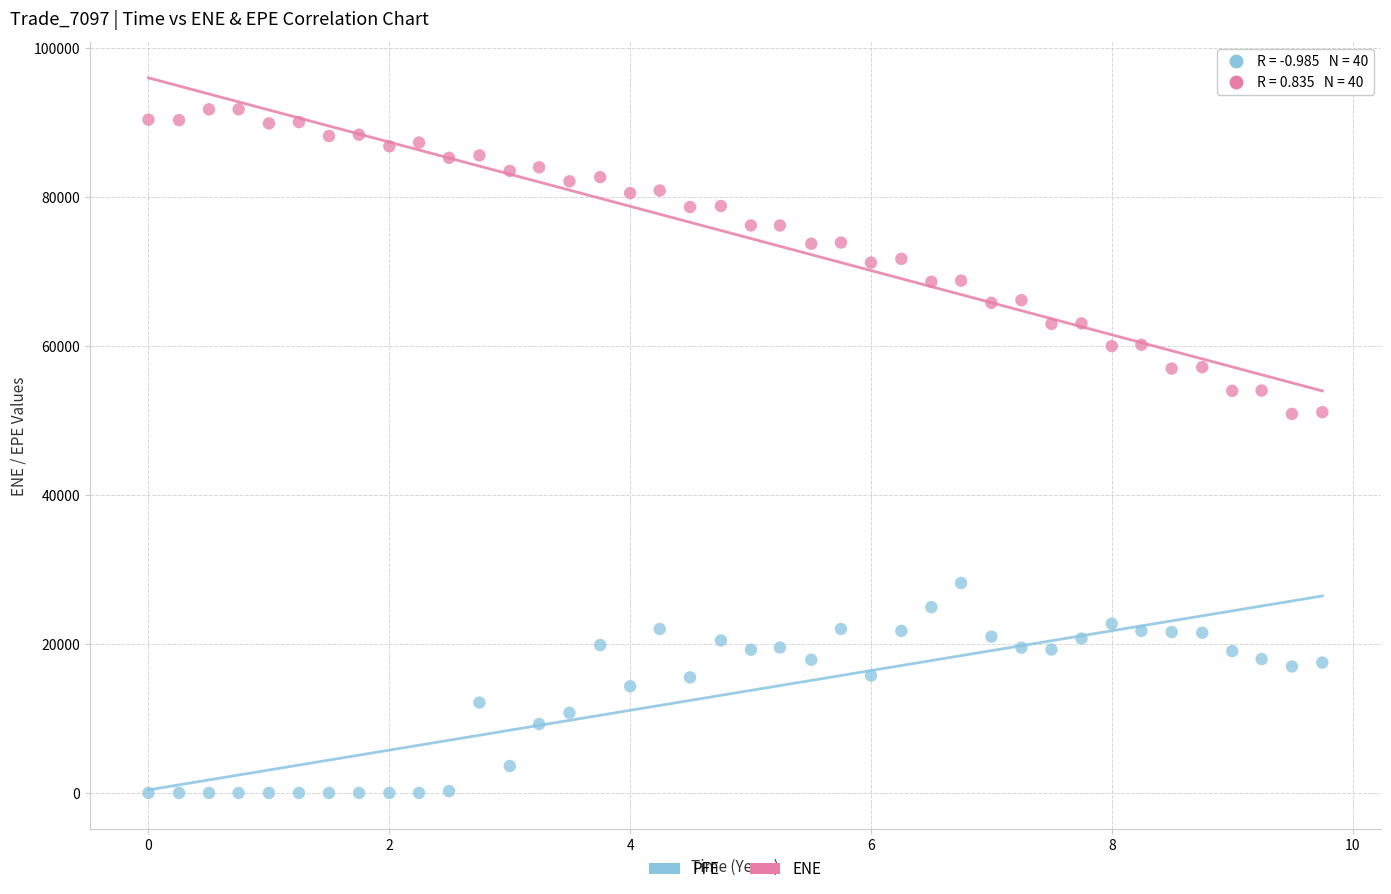

Which series contains the lowest Y value?

PFE